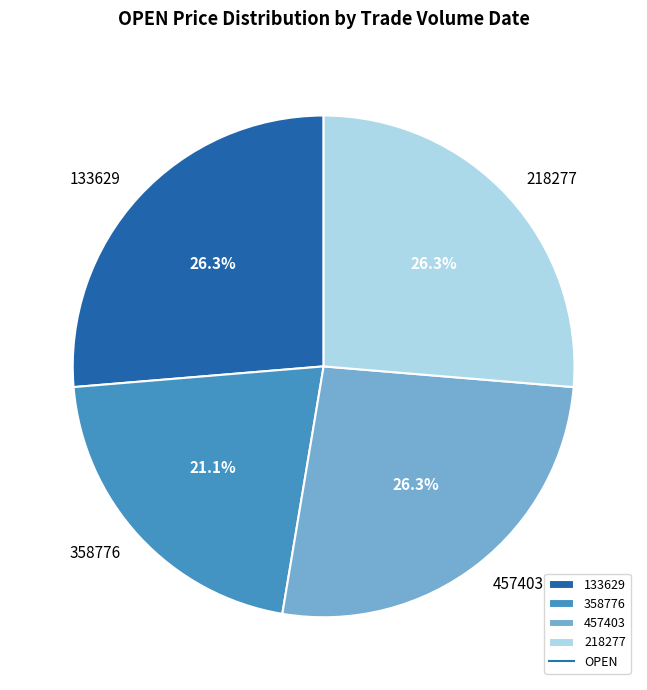

What percentage is NOT represented by 358776?

78.9%